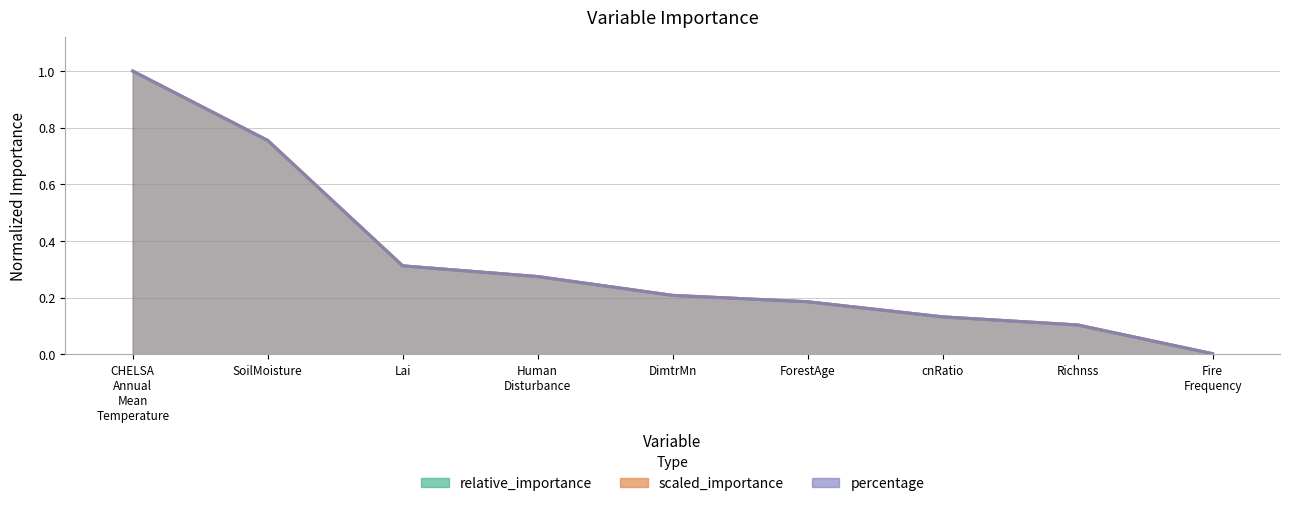

What position from the right is DimtrMn?

5